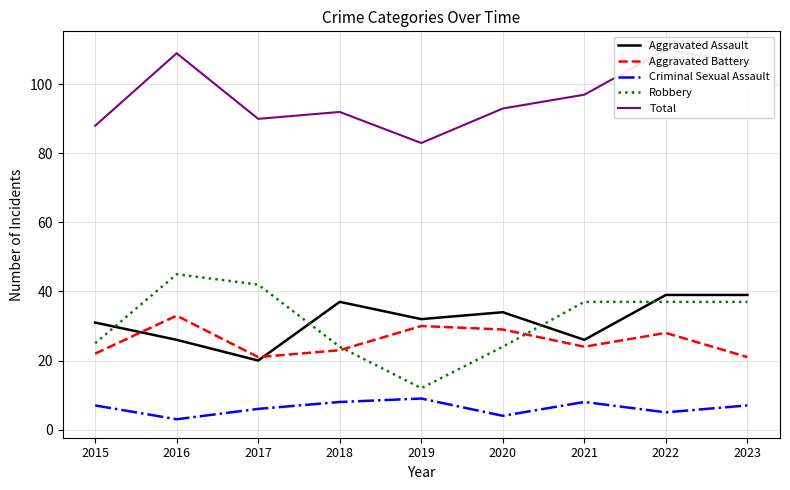

What are all the series names shown in the legend?

Aggravated Assault, Aggravated Battery, Criminal Sexual Assault, Robbery, Total